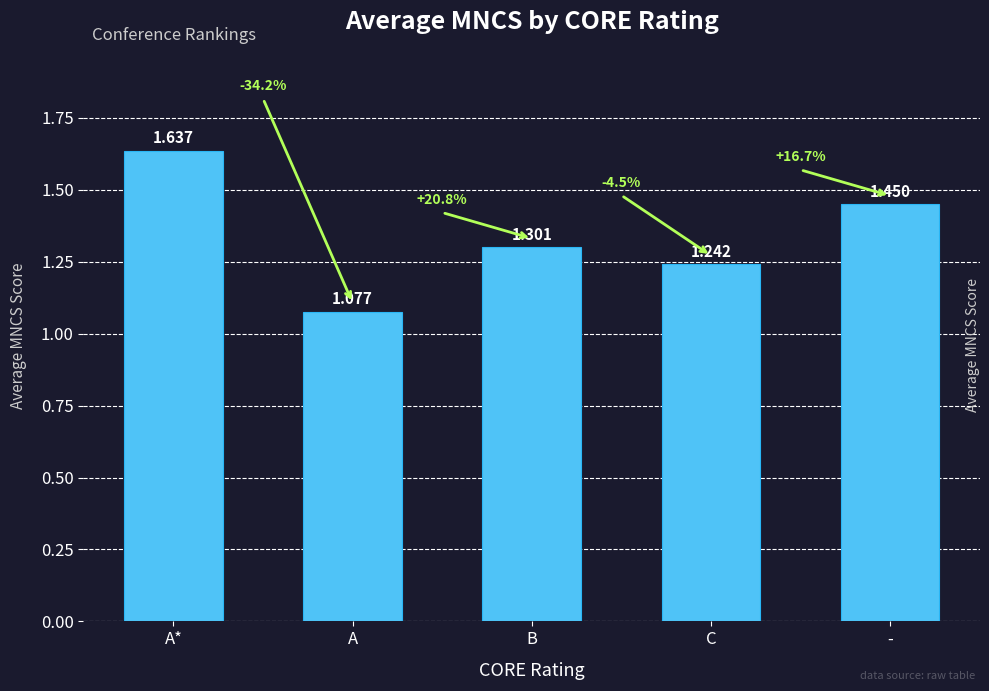

List the labels in order of value, smallest first.

A, C, B, -, A*